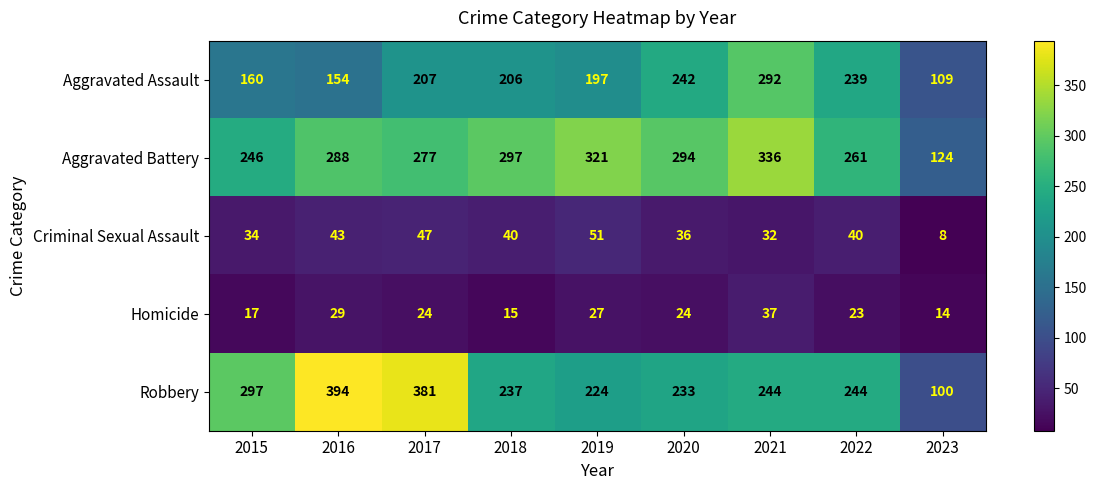

Which label corresponds to the smallest value in the chart?

2023